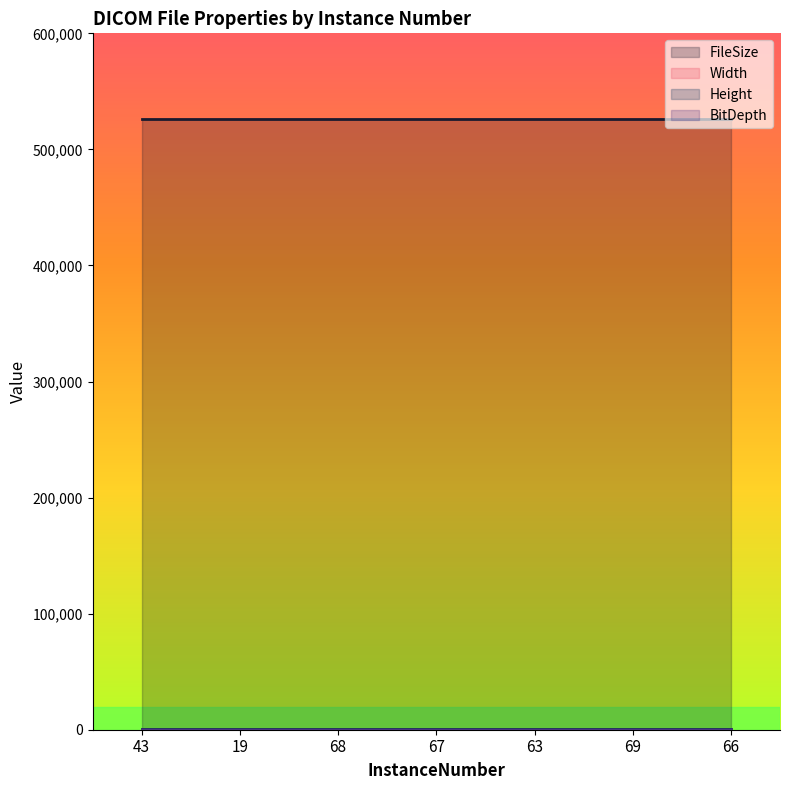

True or false: Width and FileSize cross at least once.

False